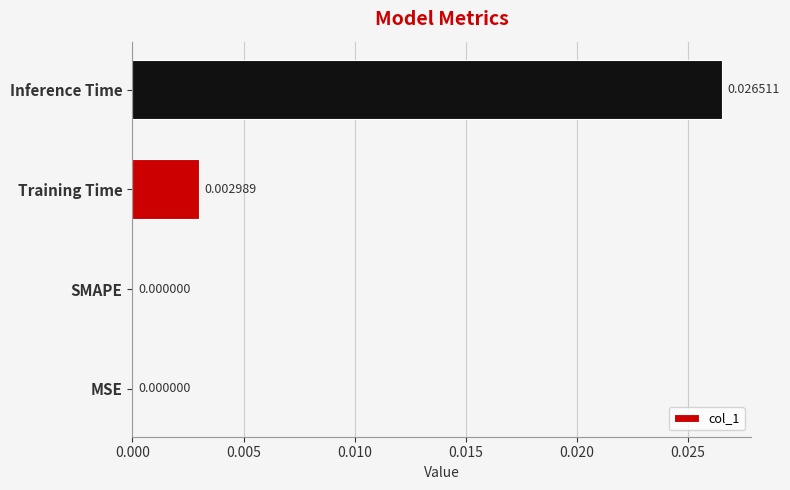

Which category has the highest value across all series?

Inference Time